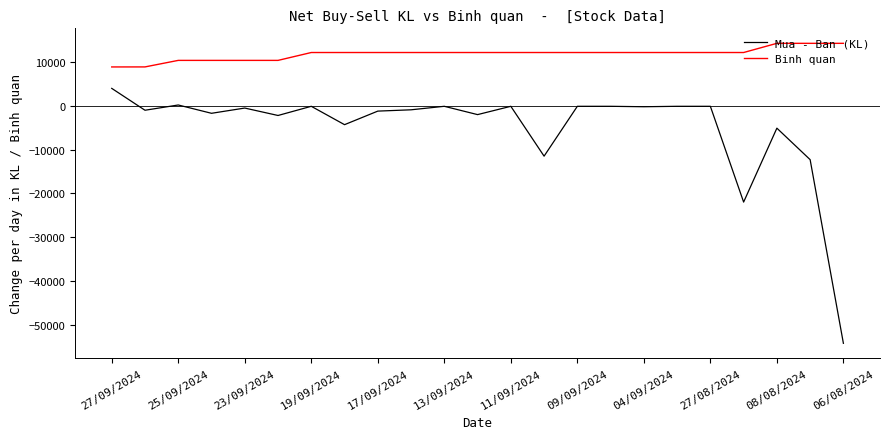

List the series in order of their peak value, lowest first.

Mua - Ban (KL), Binh quan